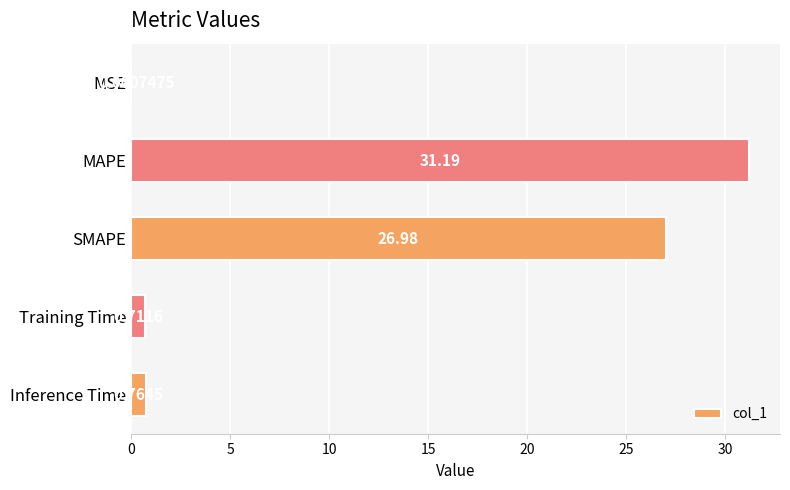

Between Inference Time and Training Time, which is larger?

Inference Time